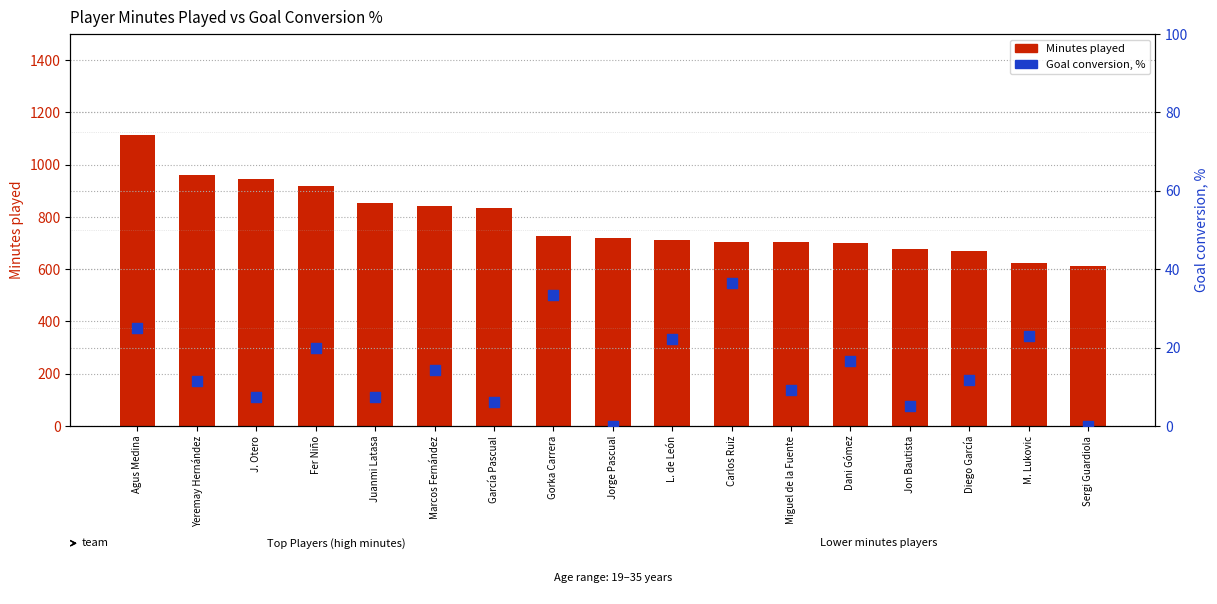

Which series has the largest total across all categories?

Minutes played